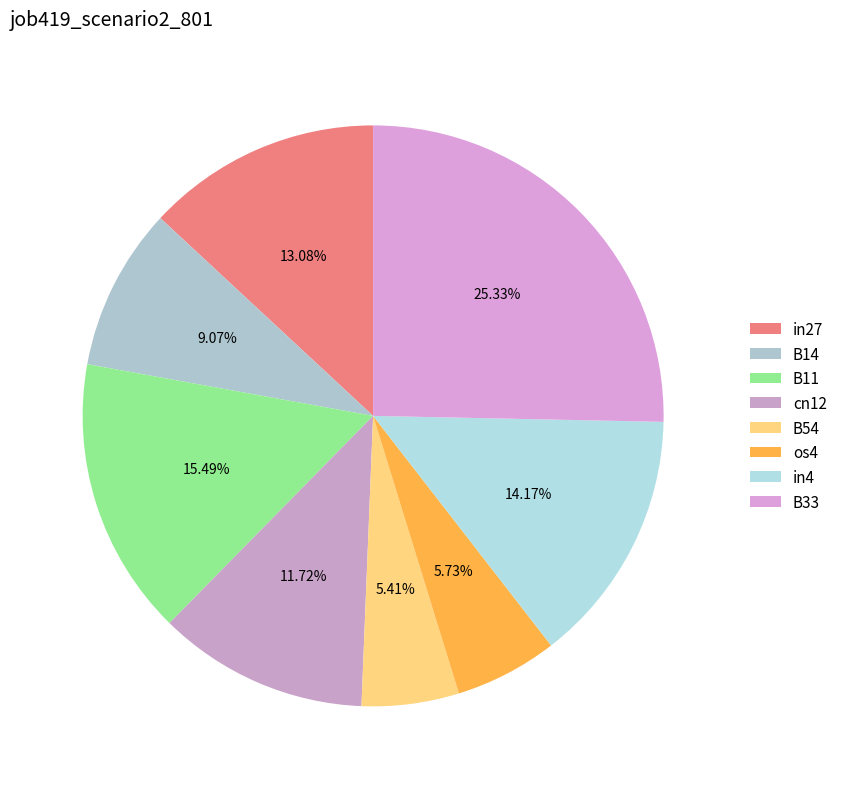

Between B11 and B54, which is larger?

B11